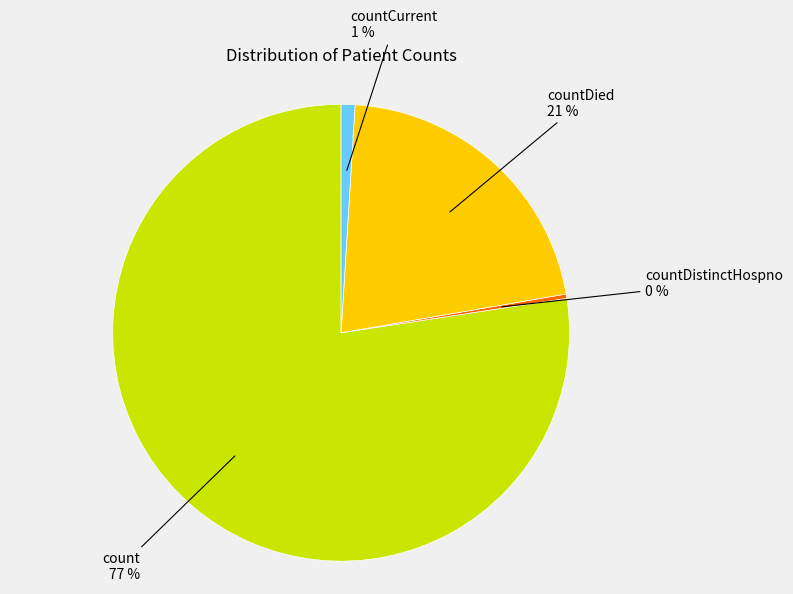

To the nearest percent, what is the average slice percentage?

25%